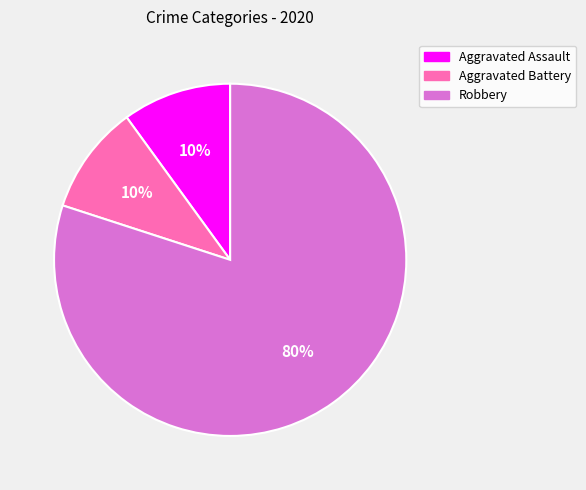

Is there a majority slice in this chart?

Yes